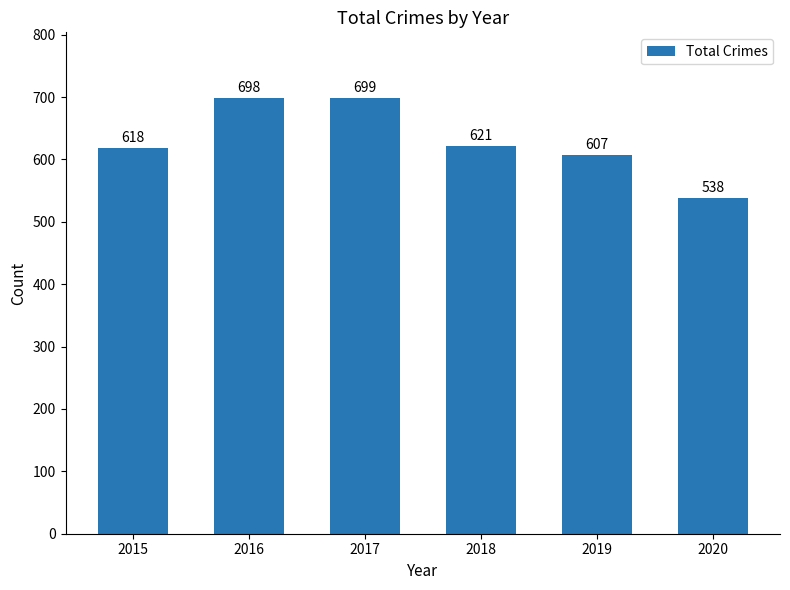

What is the ratio of the value at 2015 to the value at 2020?

1.1